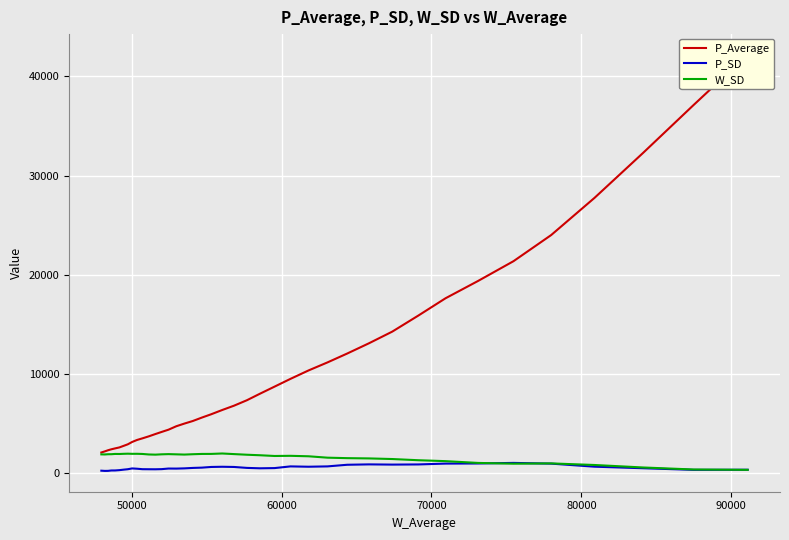

What is the maximum value for W_SD?

1991.4